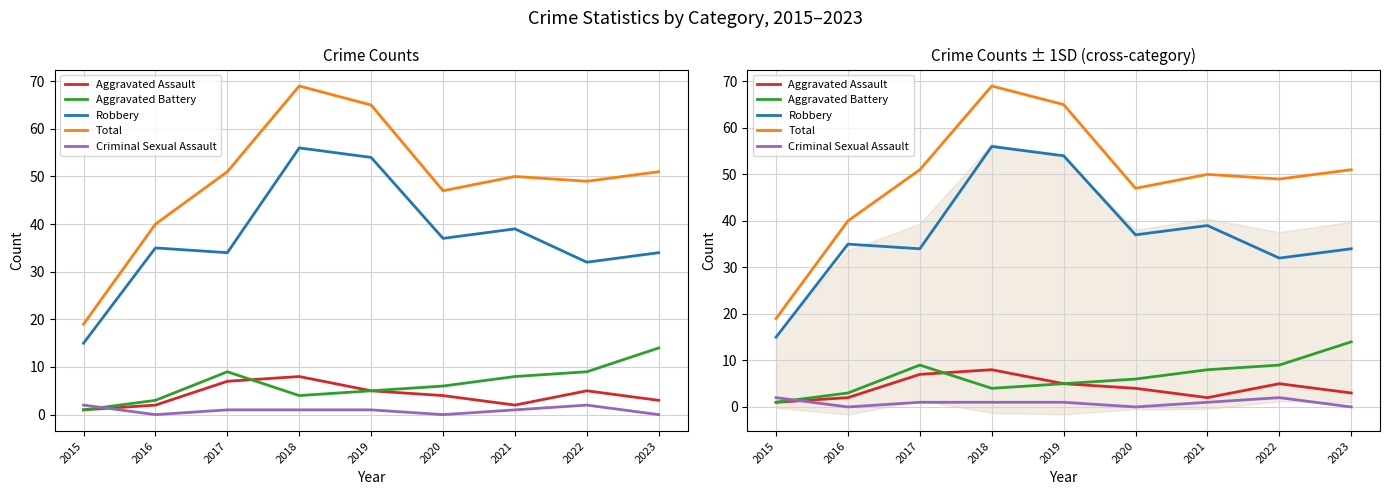

Where is Total nearest to the value 44?

2020